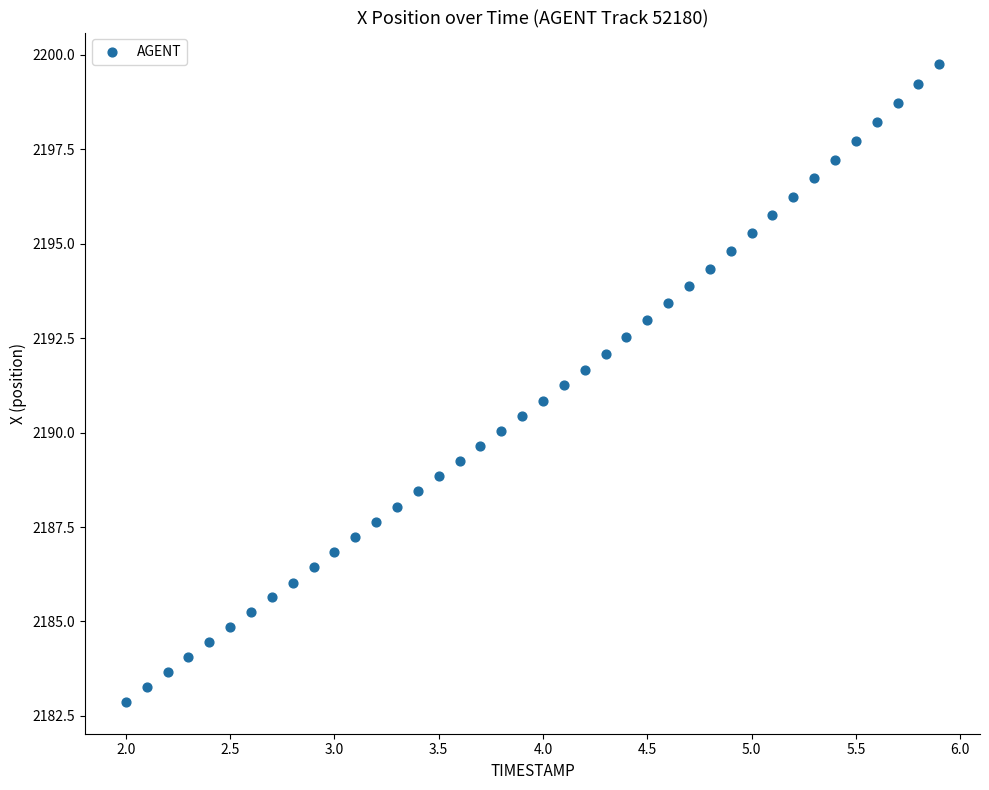

What is the range of Y values (max minus min)?

16.9